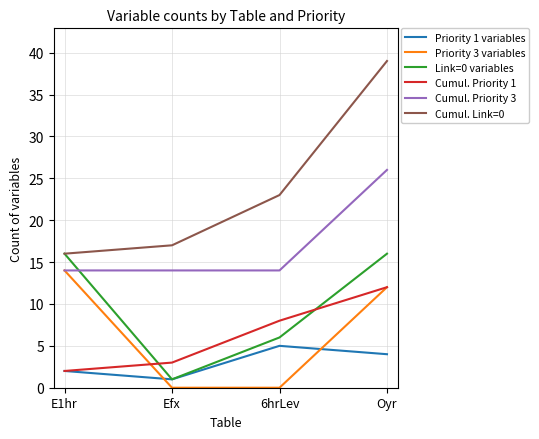

Which series has the largest range (max minus min)?

Cumul. Link=0